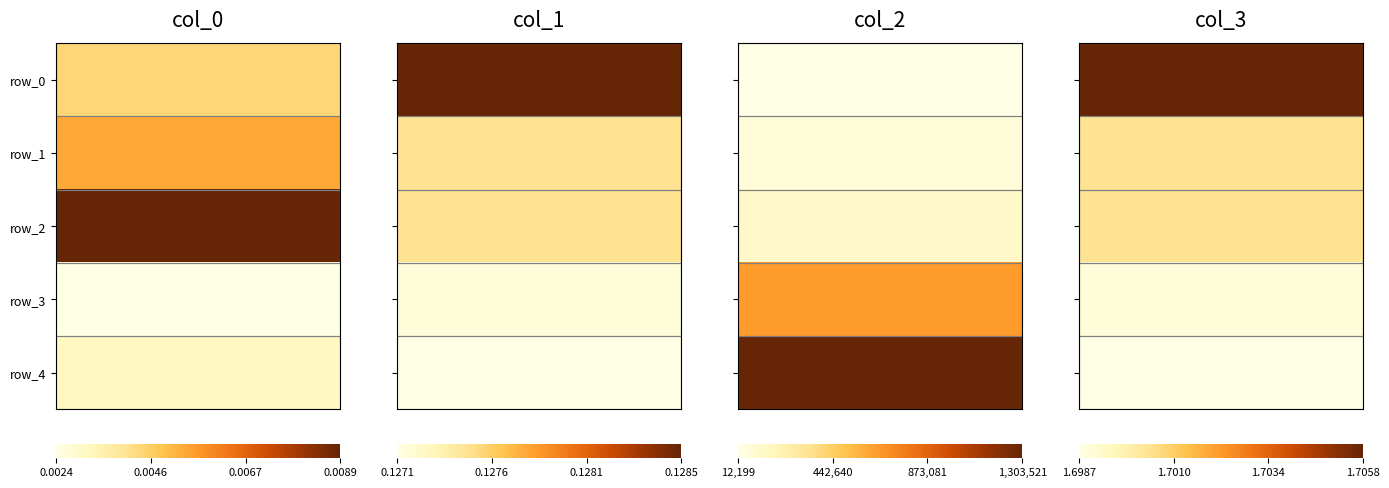

At 3, list the series in order from largest to smallest.

col_2, col_3, col_1, col_0